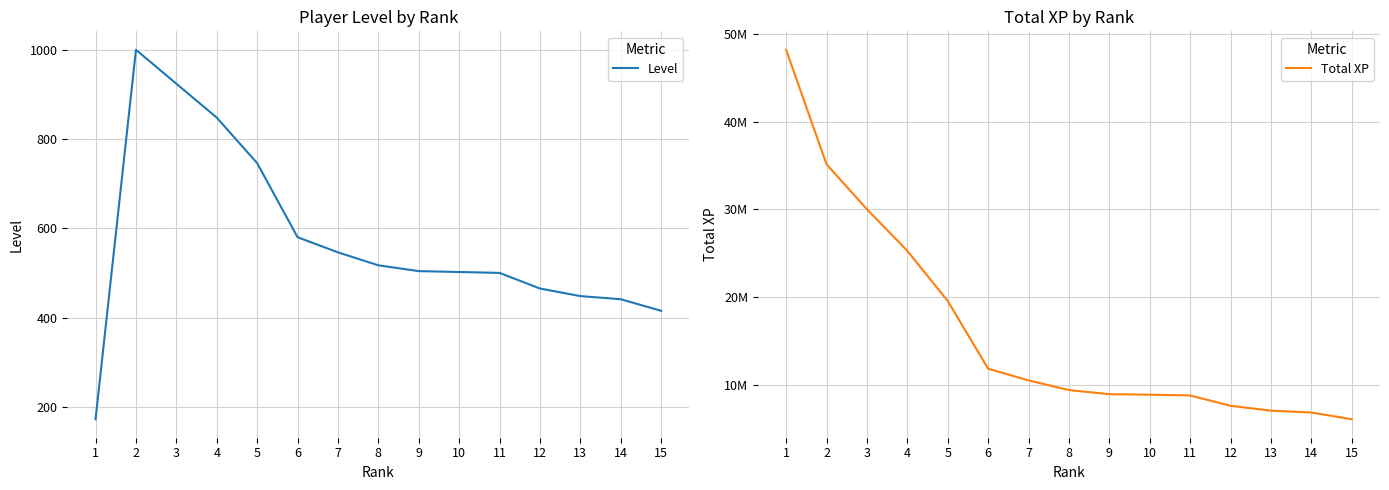

What is the value of the Level point at the 3rd from the left?

924